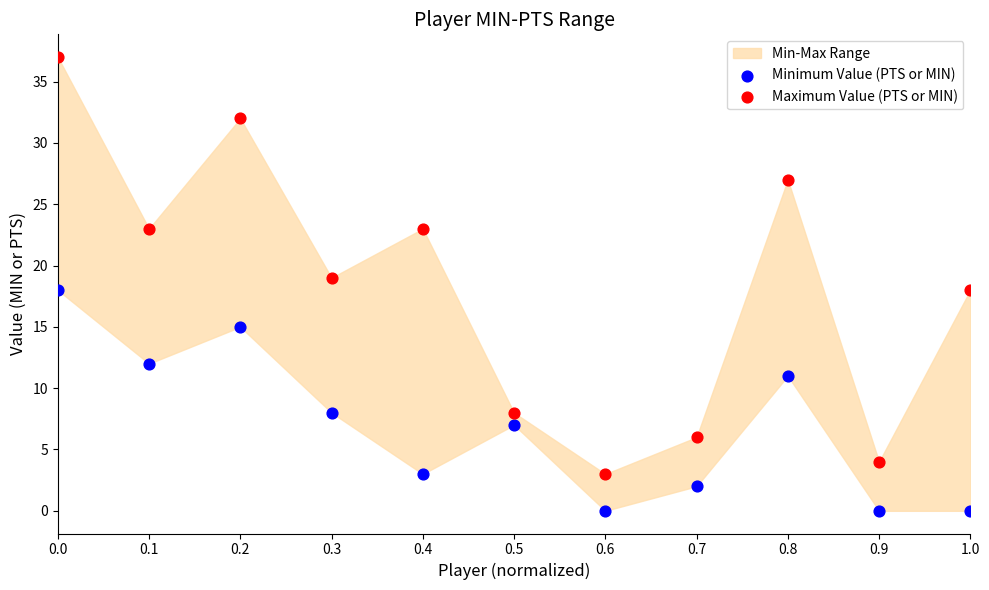

Across all data points, what is the range of Y values (max minus min)?

37